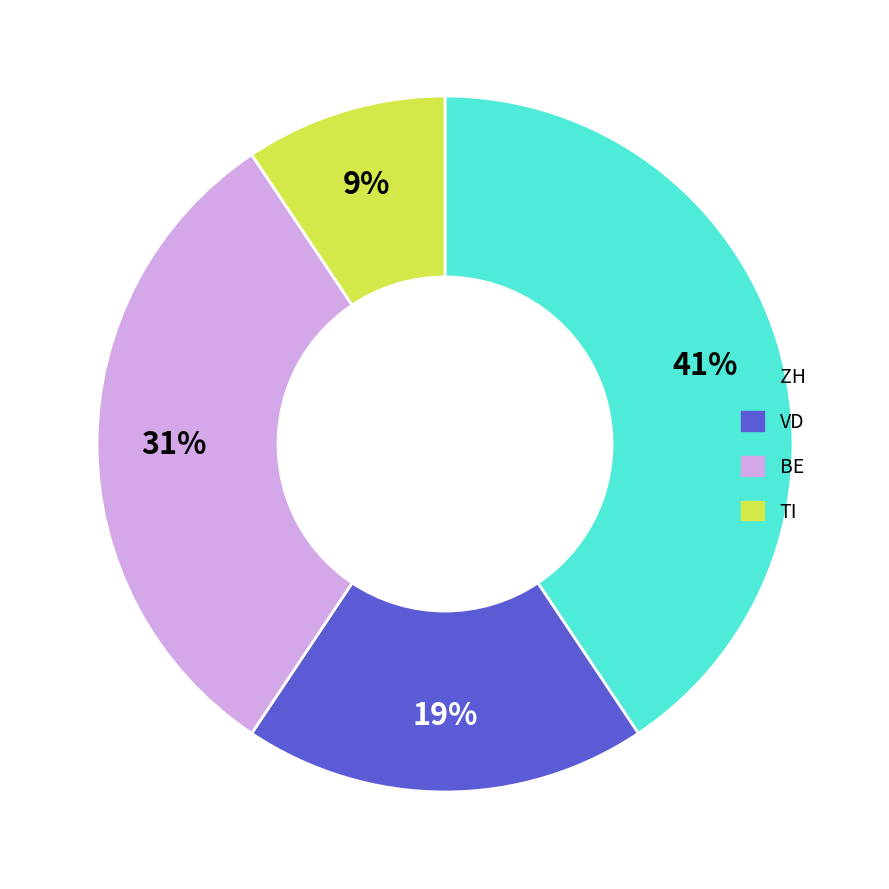

What is the ratio of the value at ZH to the value at BE?

1.3